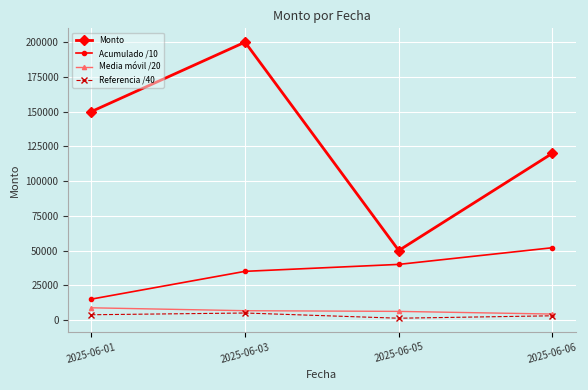

The Referencia /40 series shows 5000.0 at 2025-06-03. True or false?

True